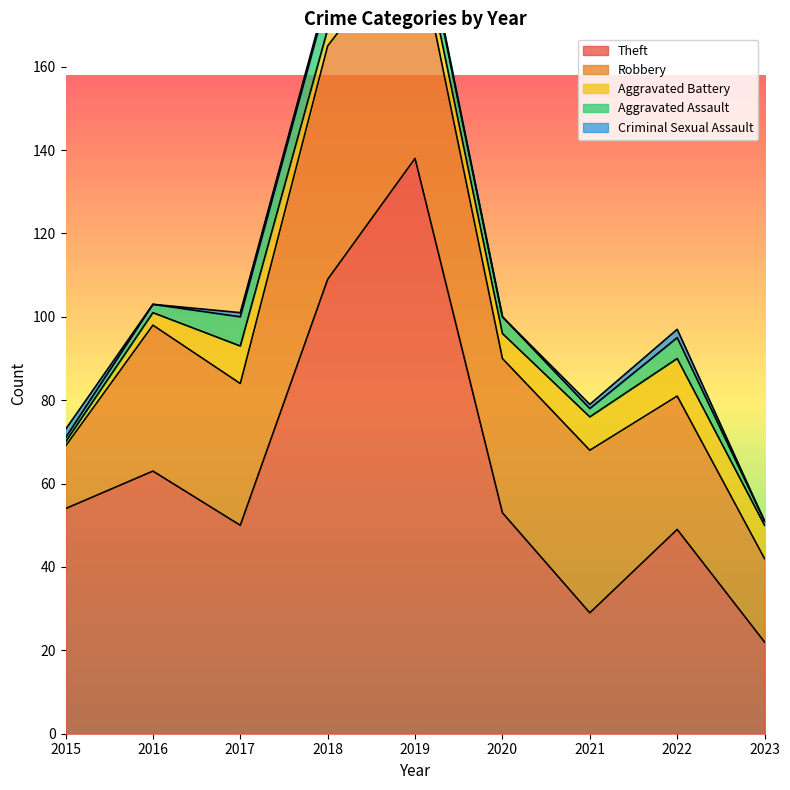

True or false: Aggravated Assault has a value of 12 at 2018.

False